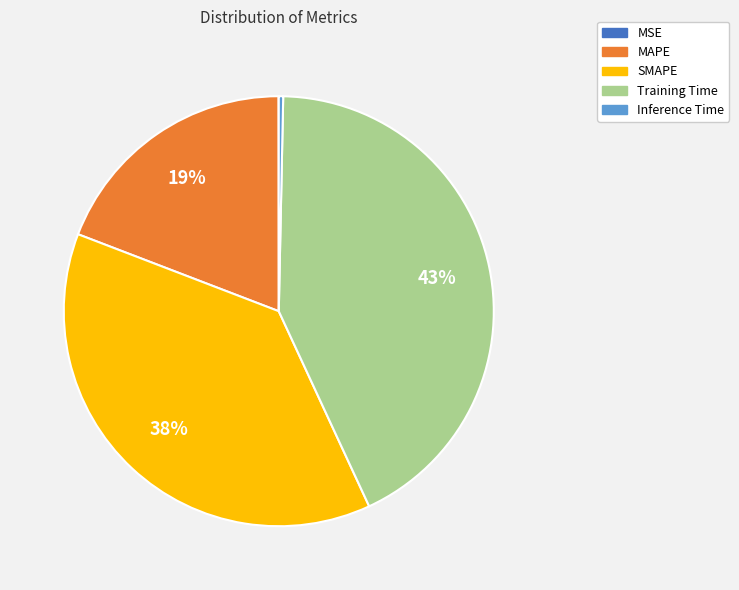

What is the largest slice in the pie chart?

Training Time